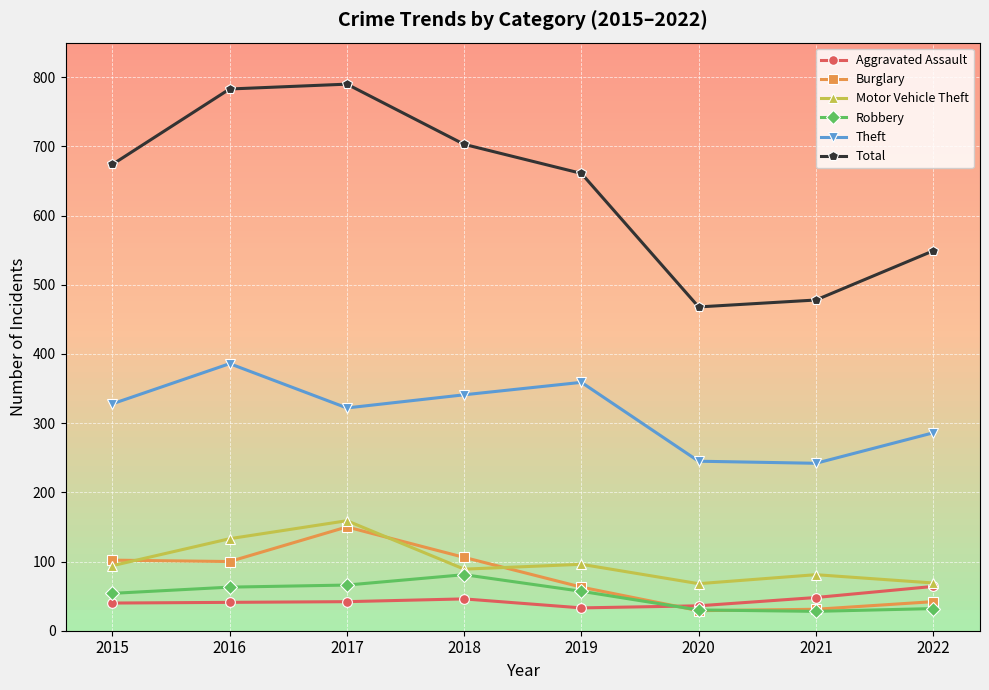

At which label is Burglary closest to 89?

2016